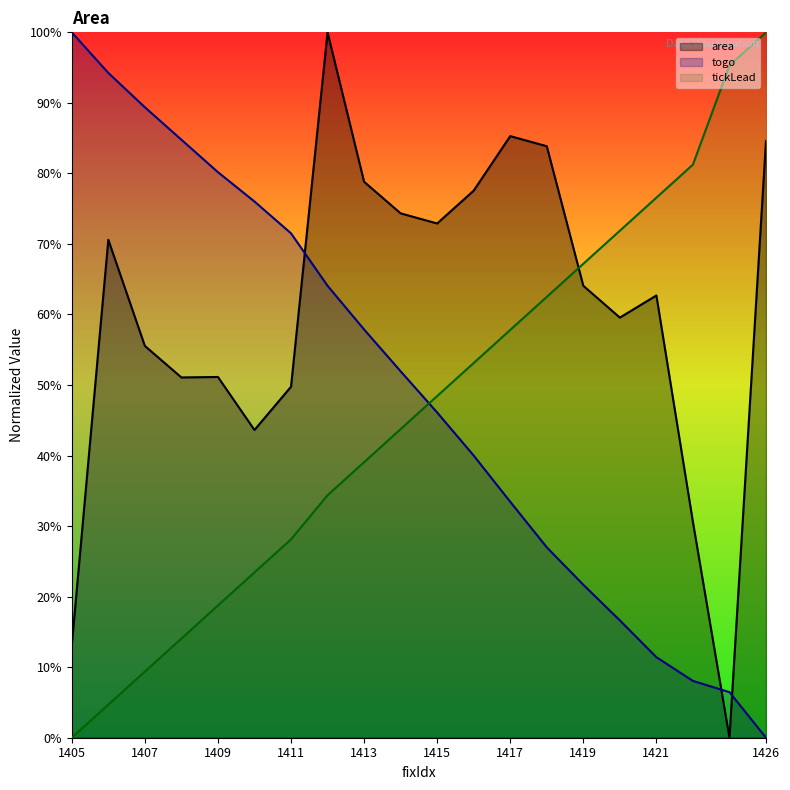

How many distinct data groups are displayed?

3